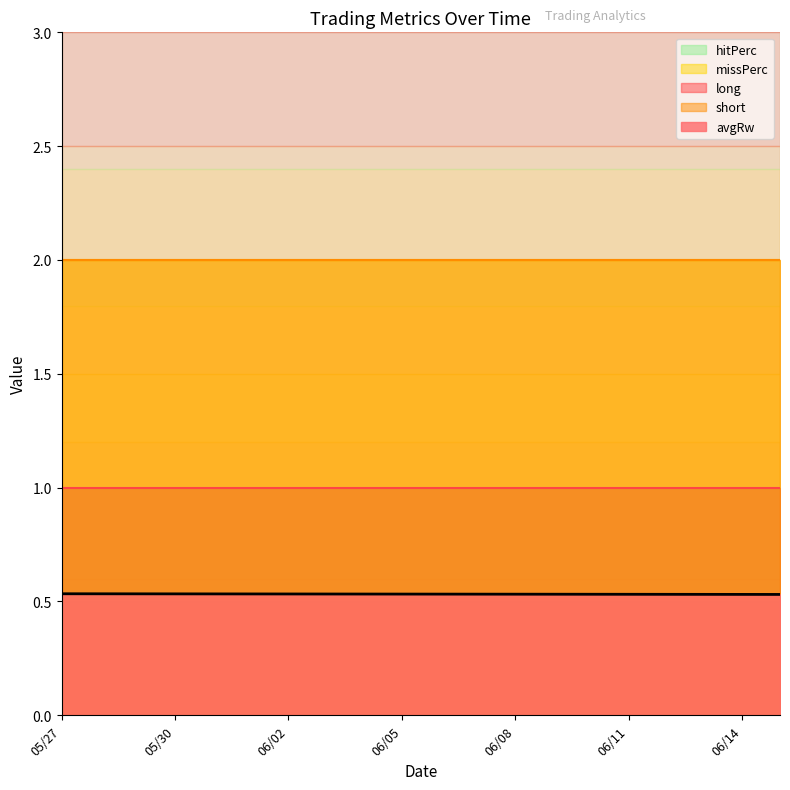

What value does the long series have at 05/29?

1.0